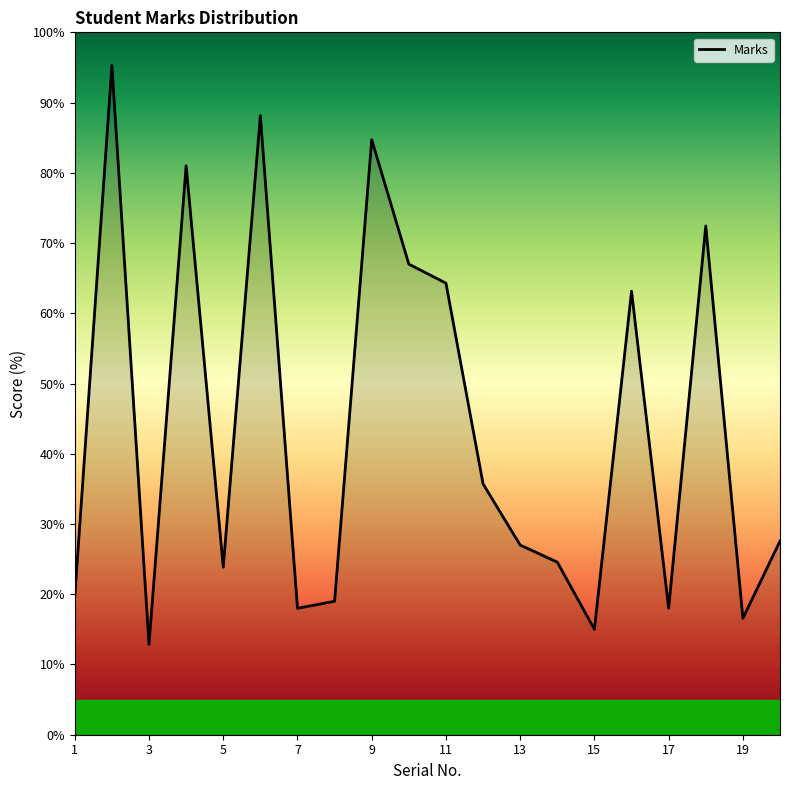

What is the difference between the maximum and minimum values?

82.4